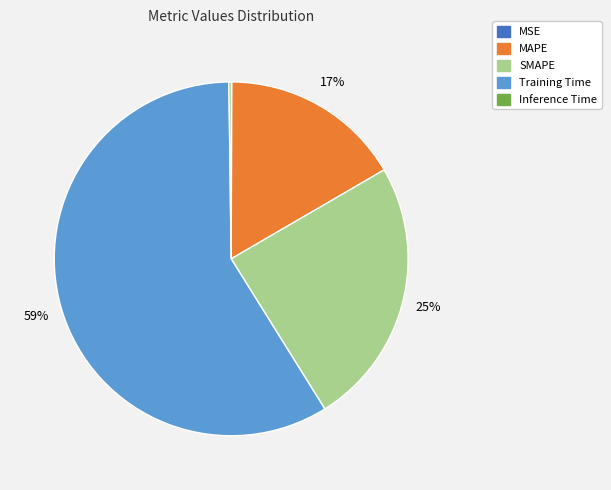

Which category has the biggest portion of the pie?

Training Time